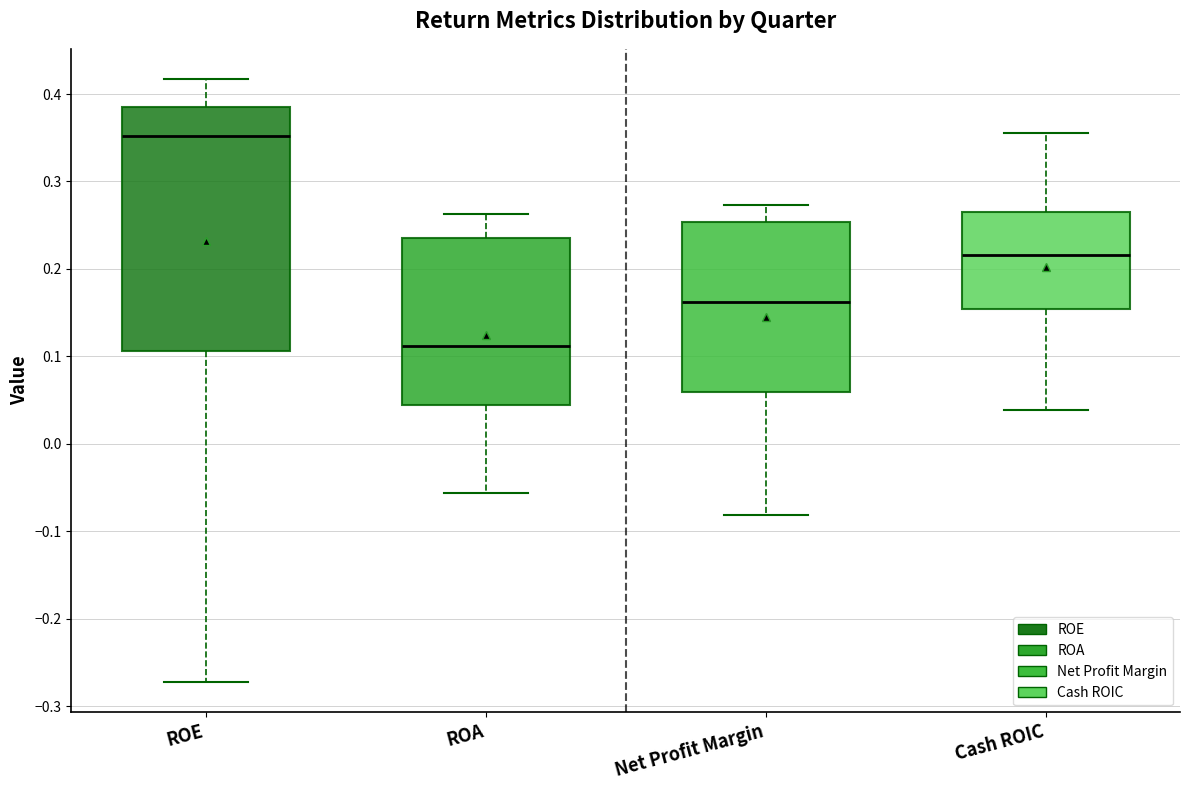

Which box's median line is the highest?

ROE